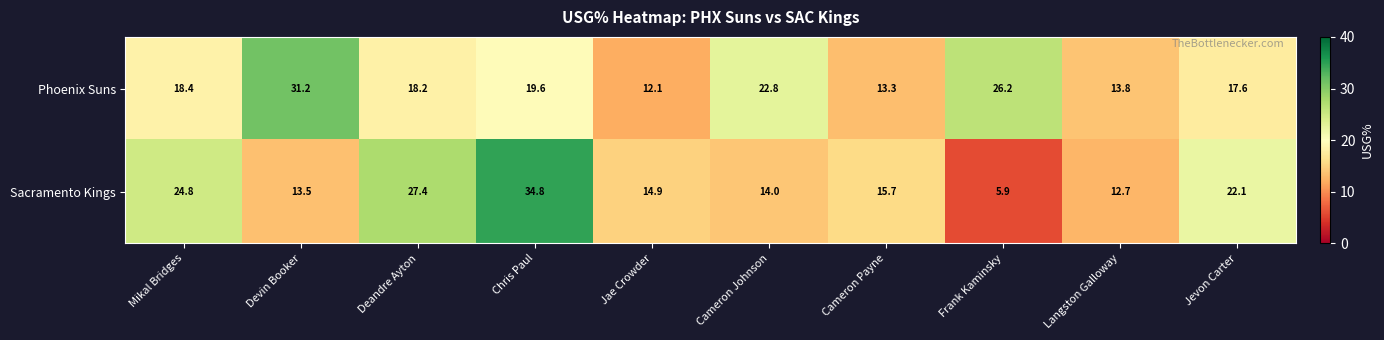

What is the maximum value shown in the chart?

34.8